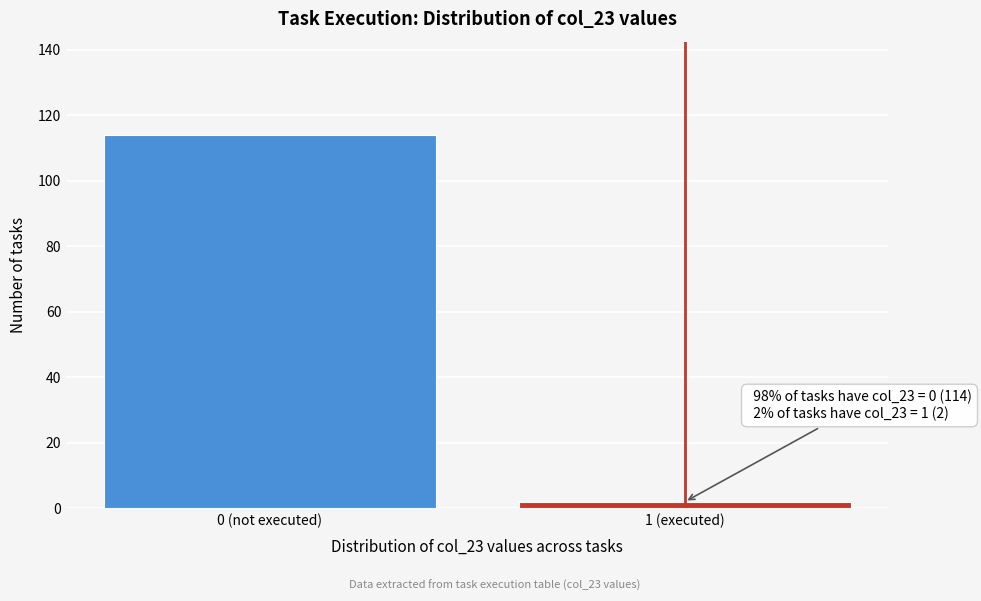

Reading right to left, transcribe all the data shown in this chart.

2	114